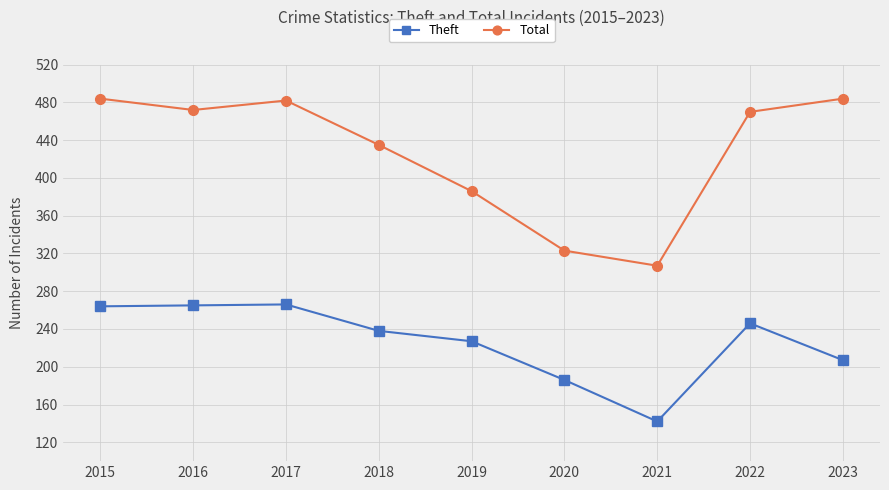

How many lines are shown in the chart?

2